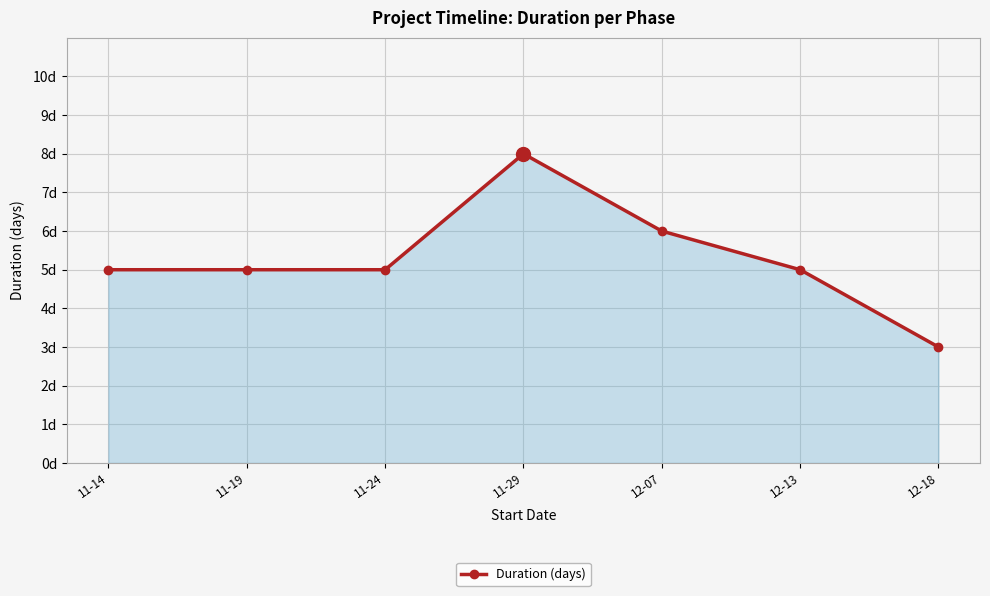

Which has a higher value, 11-19 or 11-14?

11-19